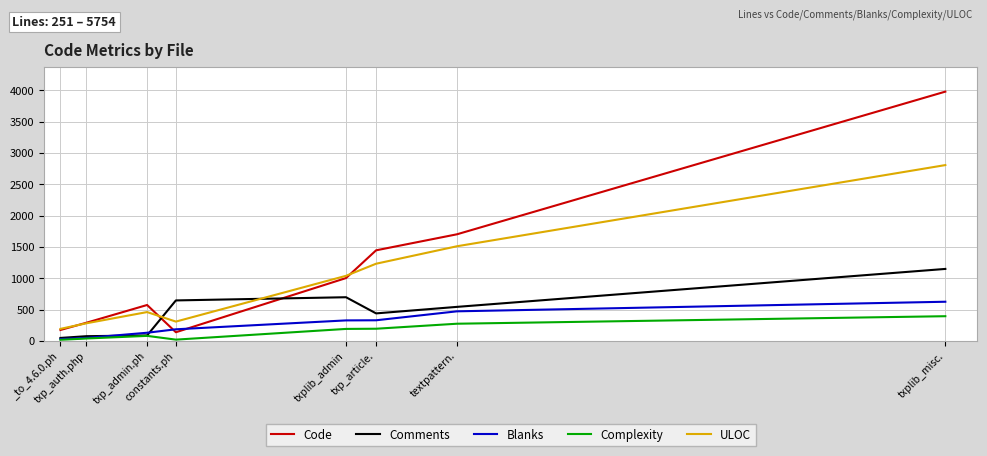

List the series in order of their peak value, highest first.

Code, ULOC, Comments, Blanks, Complexity